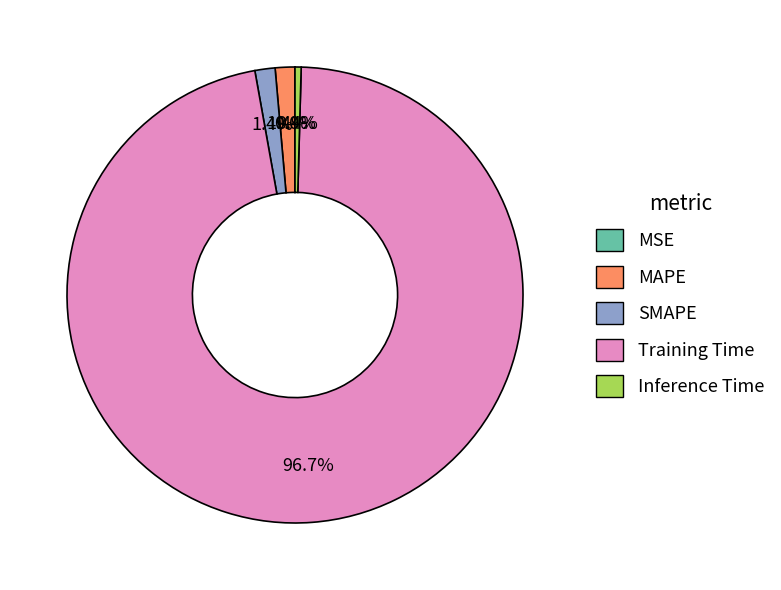

Combined, do Inference Time and SMAPE account for over 50%?

No